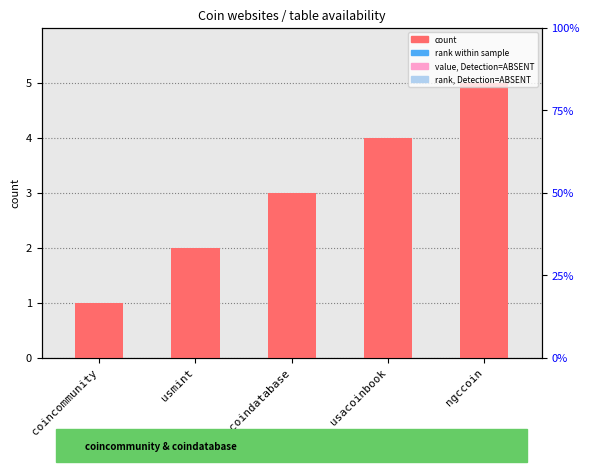

Reading left to right, transcribe all the data shown in this chart.

1	2	3	4	5